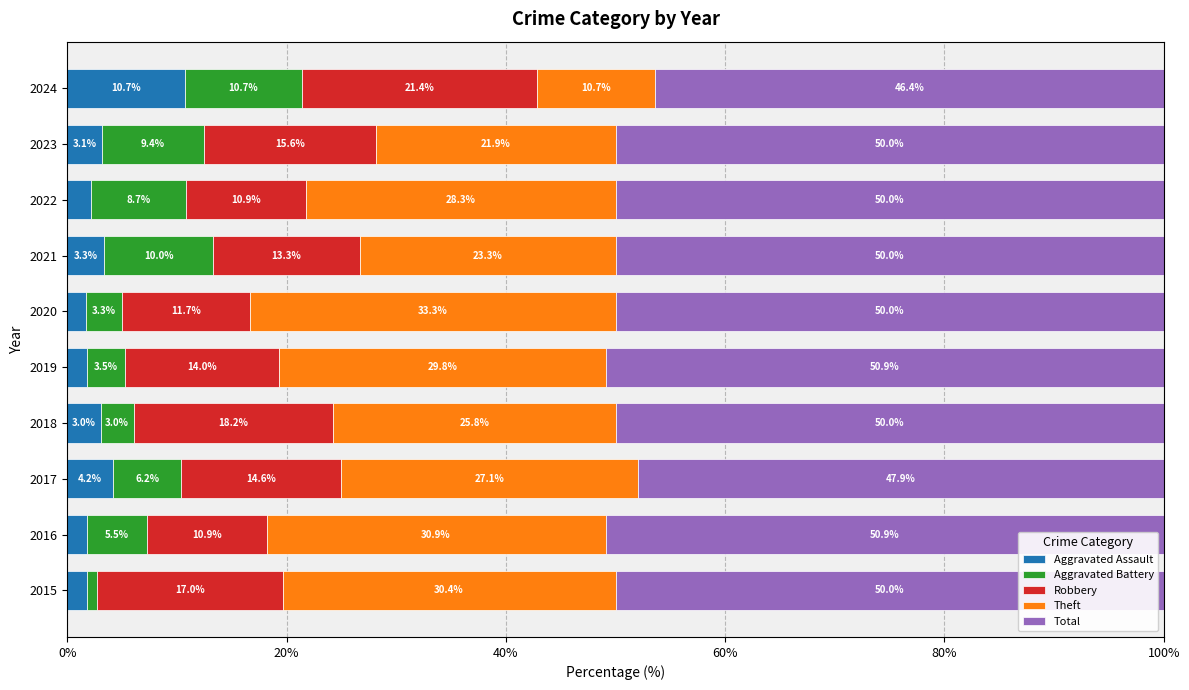

What is the total value across all series at 2019?

100.0